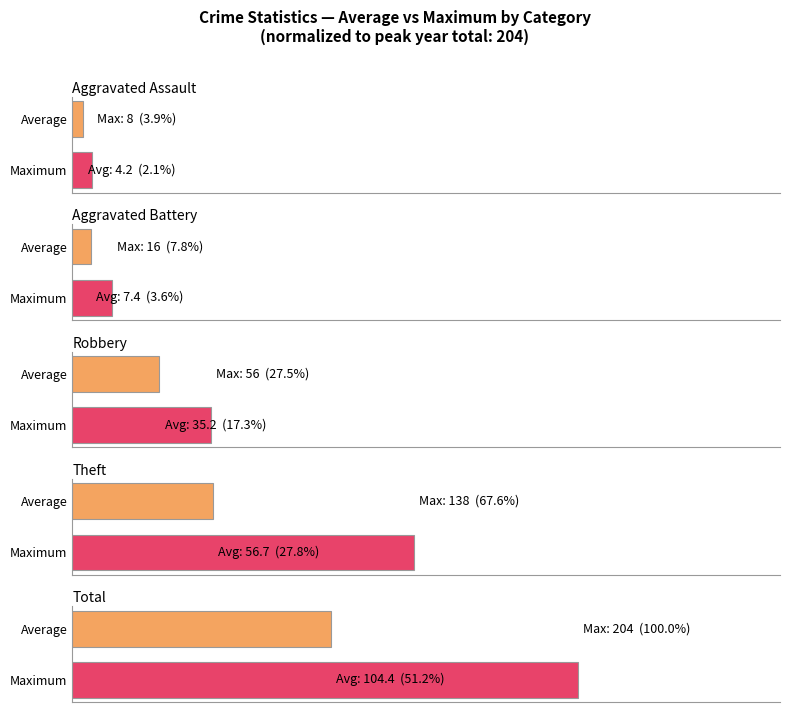

Reading right to left, extract all data points from this chart.

Aggravated Assault: 2.1	3.9
Aggravated Battery: 3.6	7.8
Robbery: 17.3	27.5
Theft: 27.8	67.6
Total: 51.2	100.0